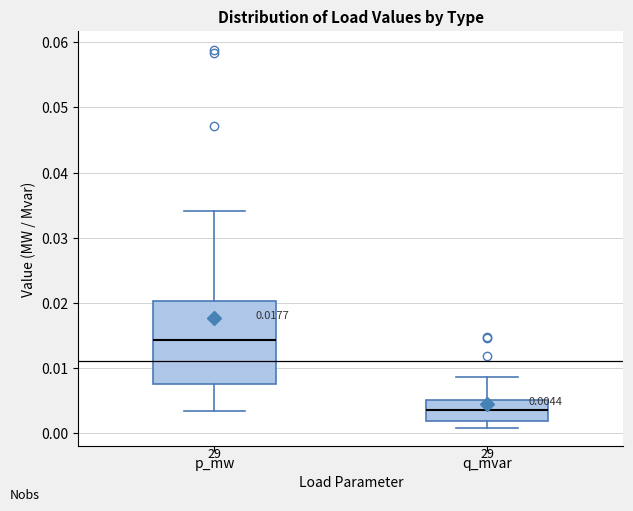

Which box has the lowest median line?

q_mvar